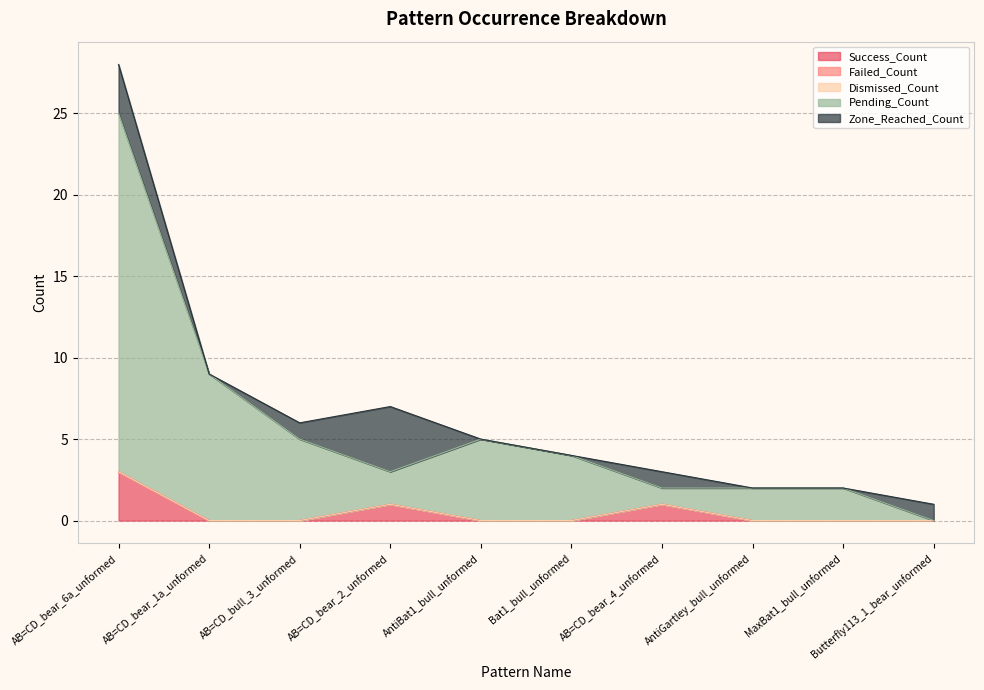

Reading left to right, transcribe all the data shown in this chart.

Success_Count: 3	0	0	1	0	0	1	0	0	0
Failed_Count: 0	0	0	0	0	0	0	0	0	0
Dismissed_Count: 0	0	0	0	0	0	0	0	0	0
Pending_Count: 22	9	5	2	5	4	1	2	2	0
Zone_Reached_Count: 3	0	1	4	0	0	1	0	0	1